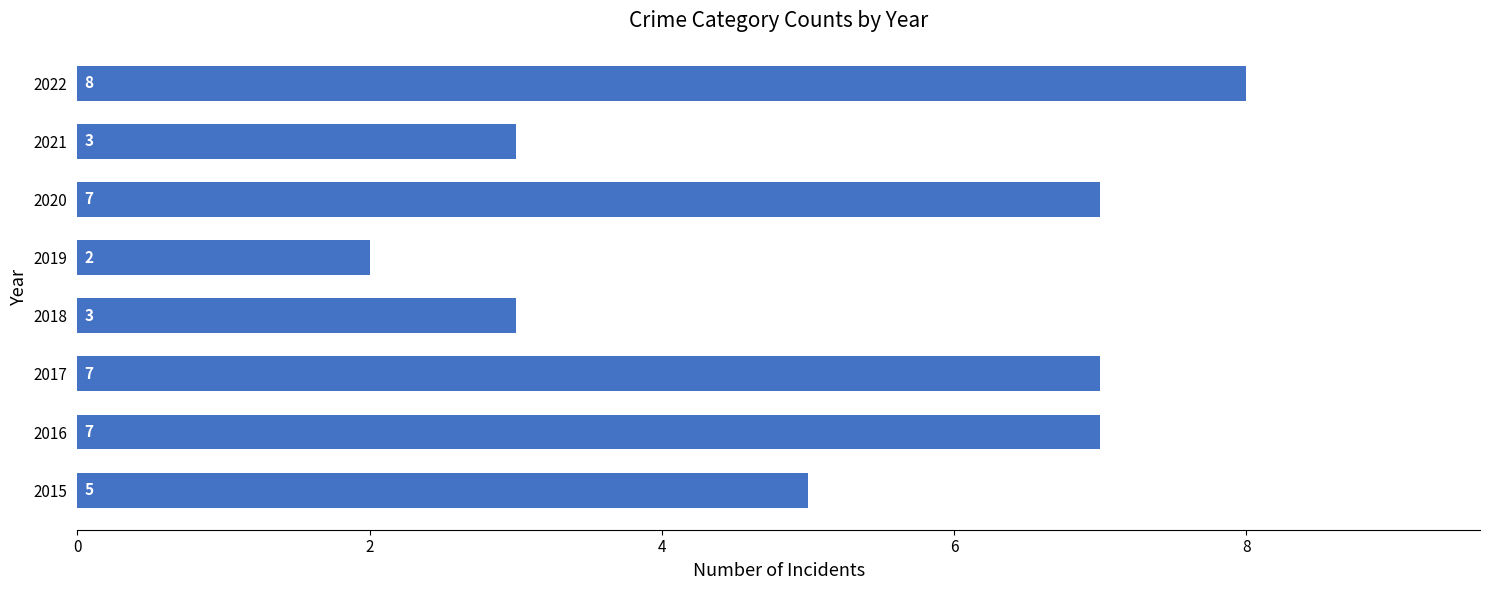

At which category does the chart reach its peak across all series?

2022